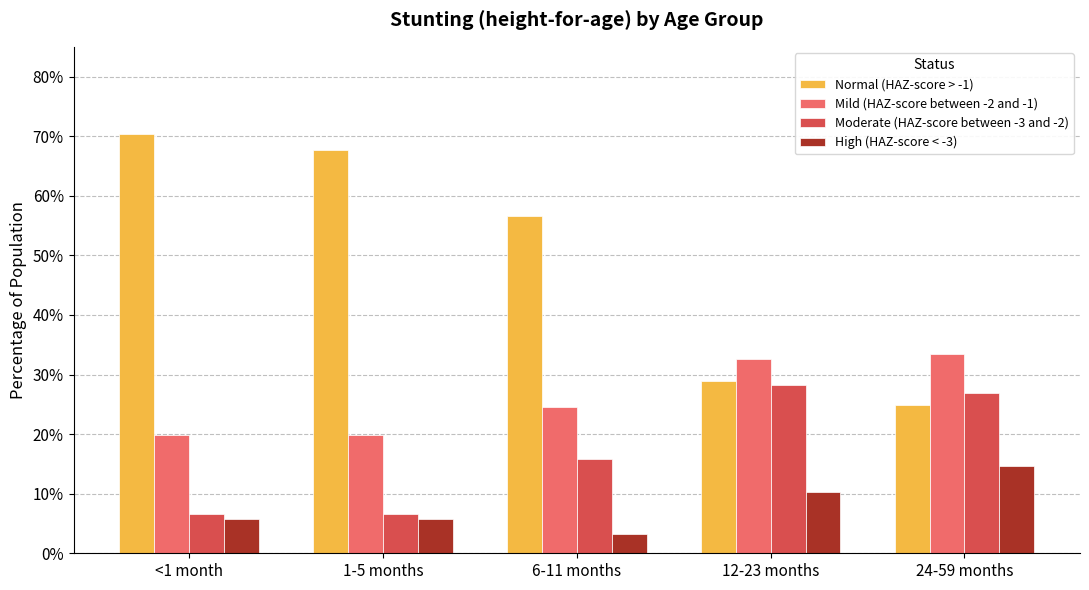

What is the spread (max minus min) of values at 12-23 months?

0.2